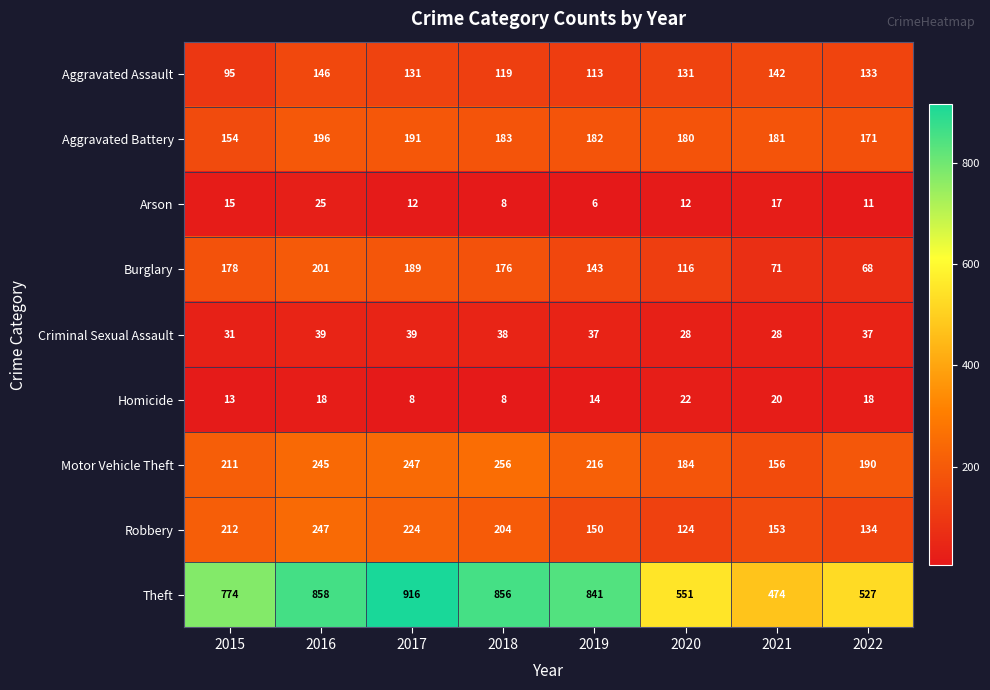

Where is Homicide nearest to the value 15?

2019